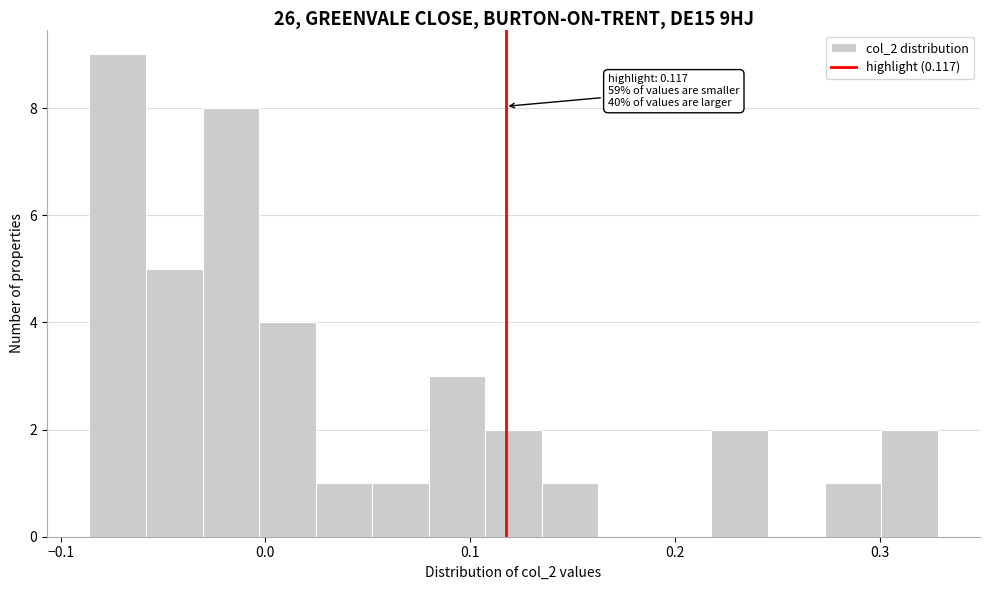

Around what value on the x-axis is the tallest bar? Give the approximate position of its centre, as read against the axis.

-0.07